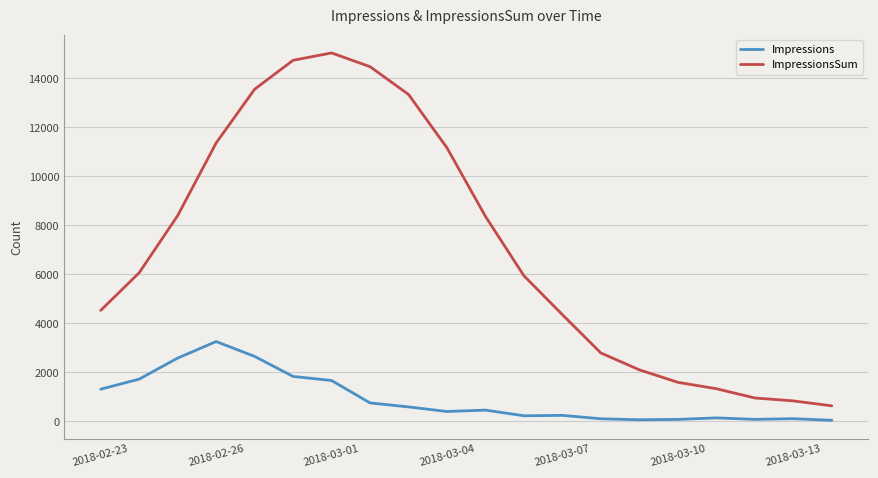

What is the highest value of the Impressions series?

3260